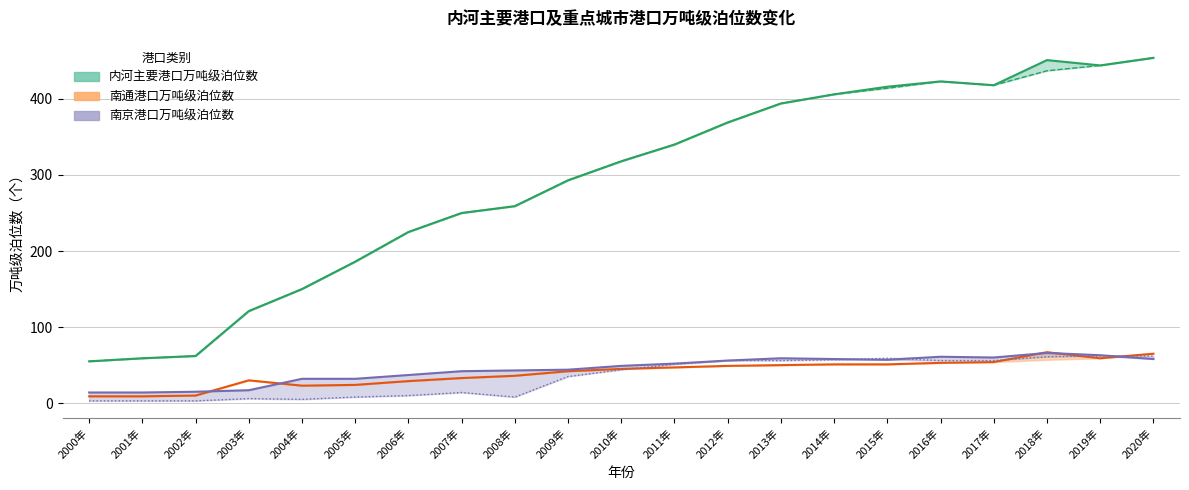

Is it true that 内河主要港口万吨级泊位数 equals 35 at 2002年?

False